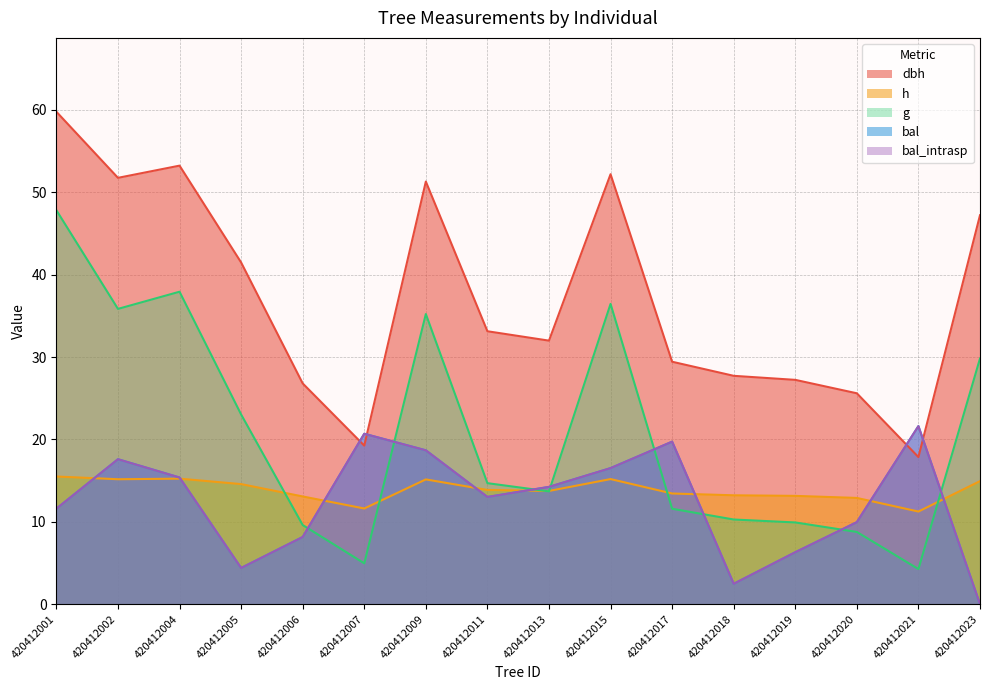

Which series has the largest range (max minus min)?

g